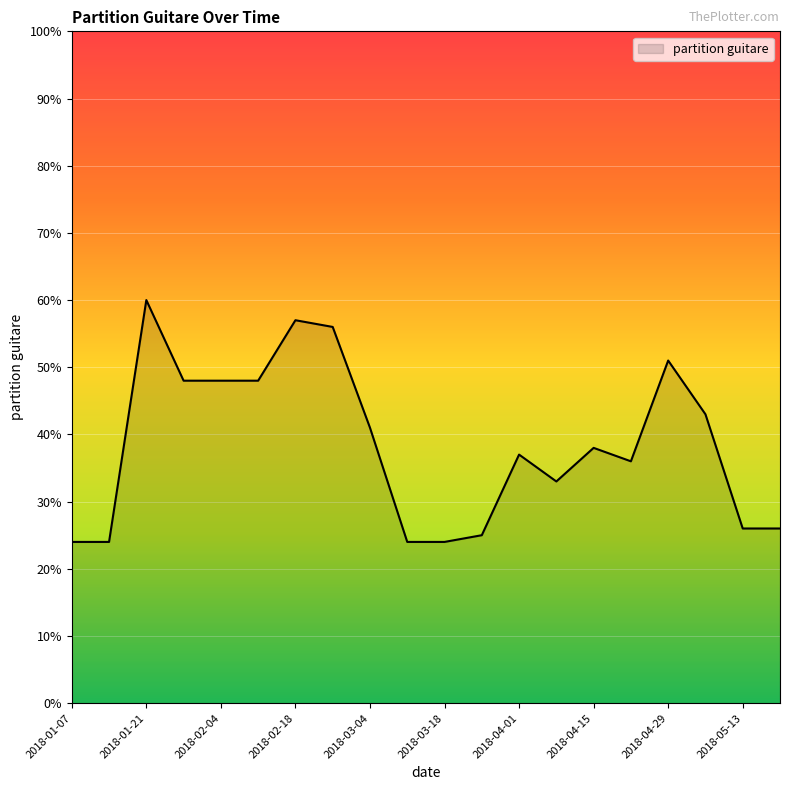

What is the minimum value shown in the chart?

24